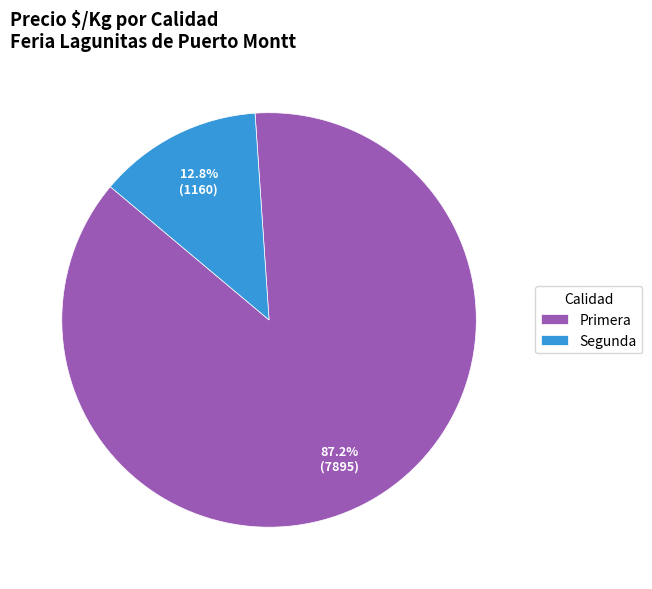

What is the smallest slice in the pie chart?

Segunda